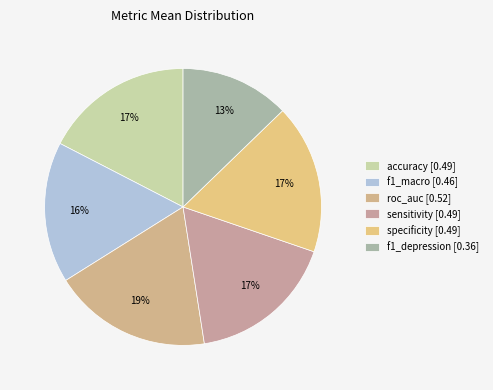

To the nearest percent, what portion does roc_auc represent?

19%